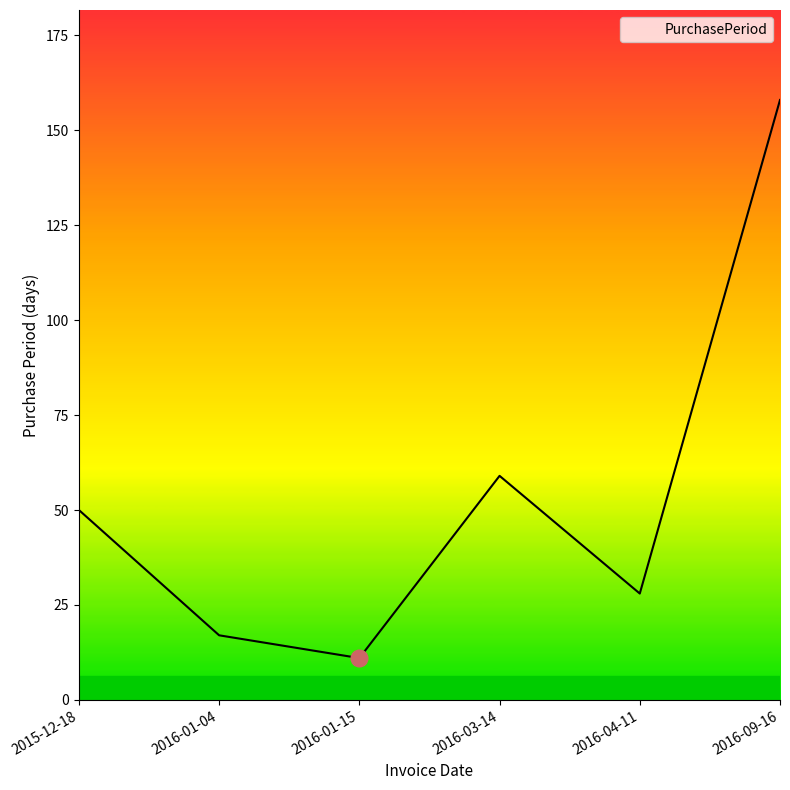

How many lines are shown in the chart?

1